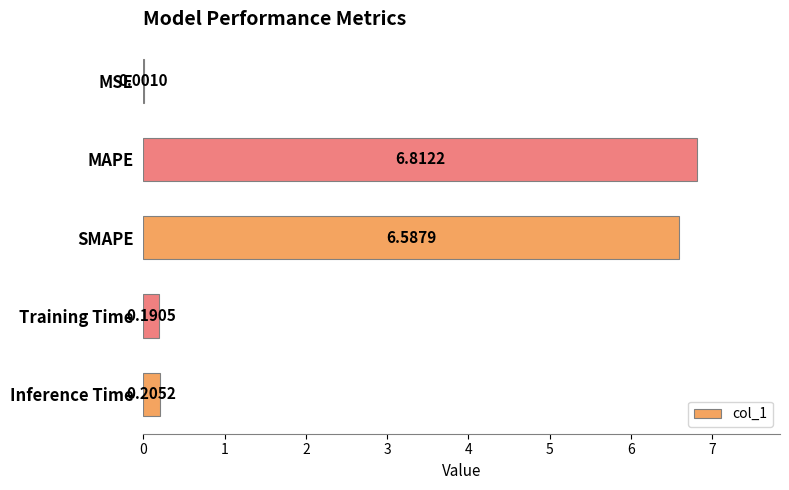

Are the bars horizontal?

Yes